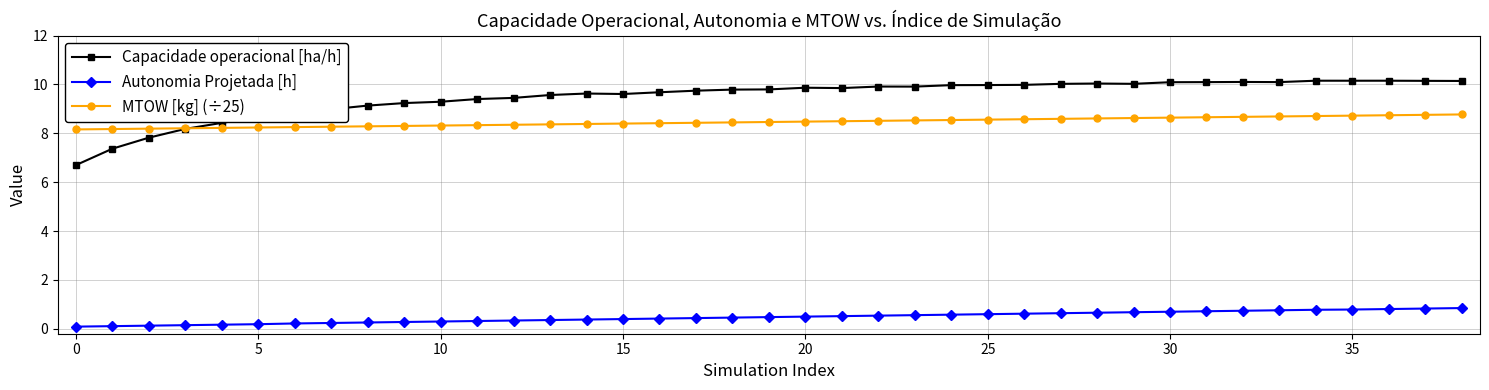

True or false: MTOW [kg] (÷25) and Autonomia Projetada [h] cross at least once.

False